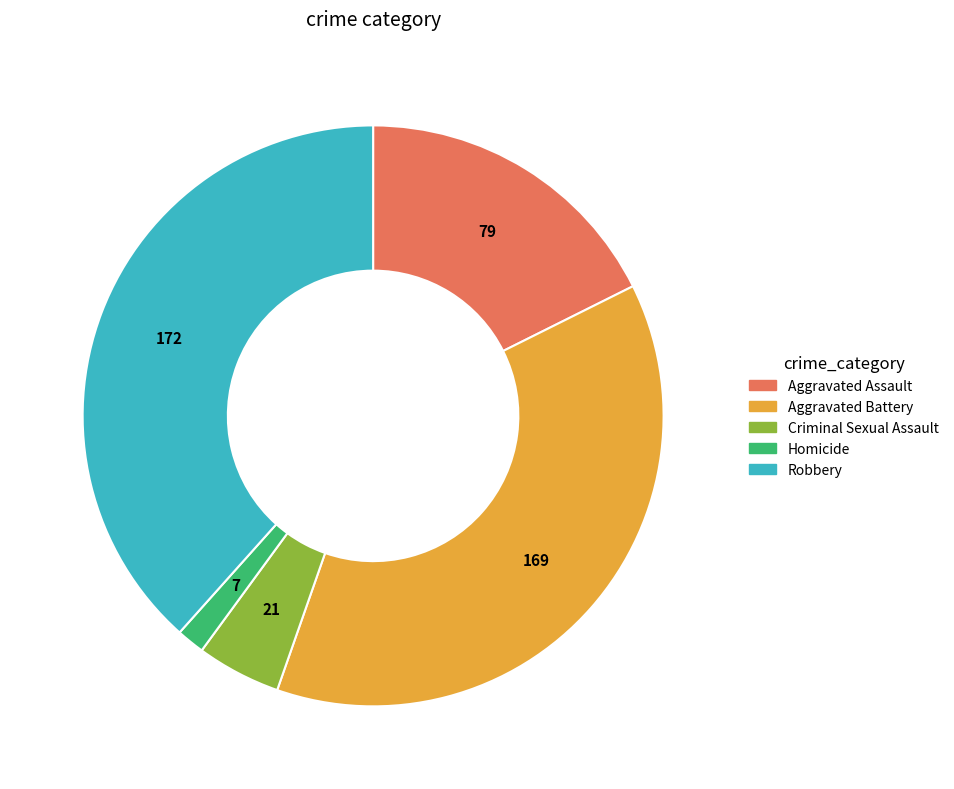

Between Aggravated Assault and Aggravated Battery, which is larger?

Aggravated Battery